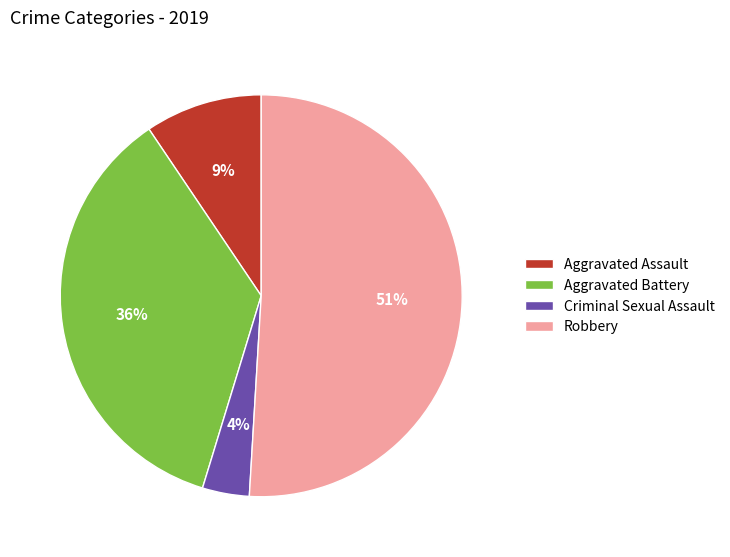

What percentage is the Criminal Sexual Assault slice, to the nearest percent?

4%